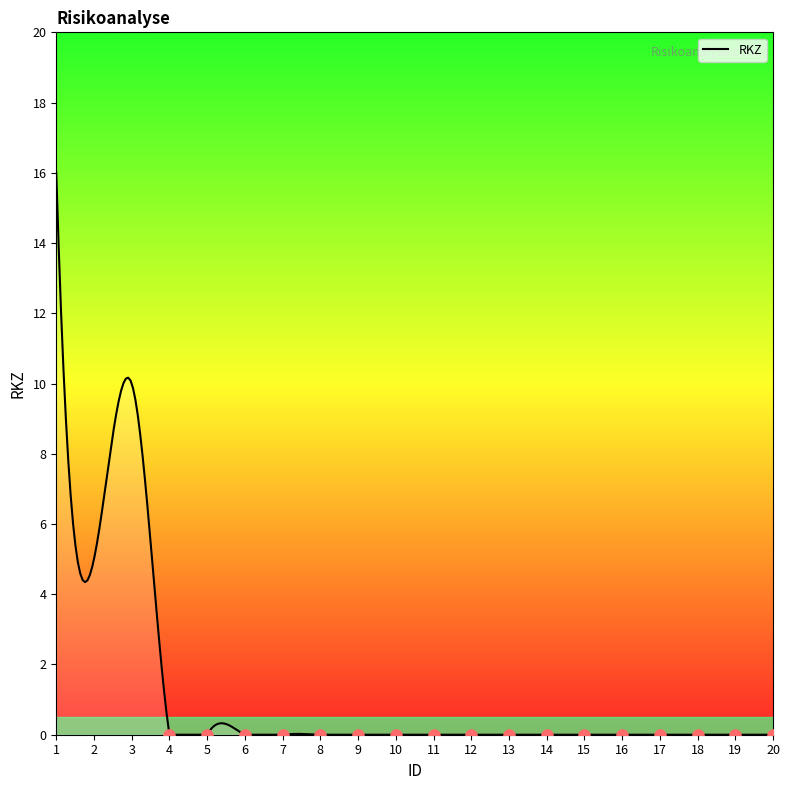

At which label is the value closest to 8?

3